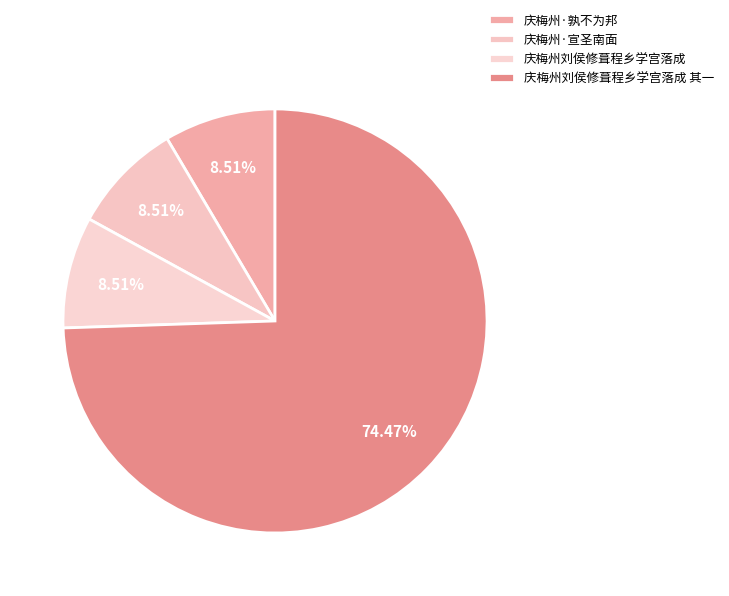

Is it true that 庆梅州刘侯修葺程乡学宫落成 is 9% of the pie?

True